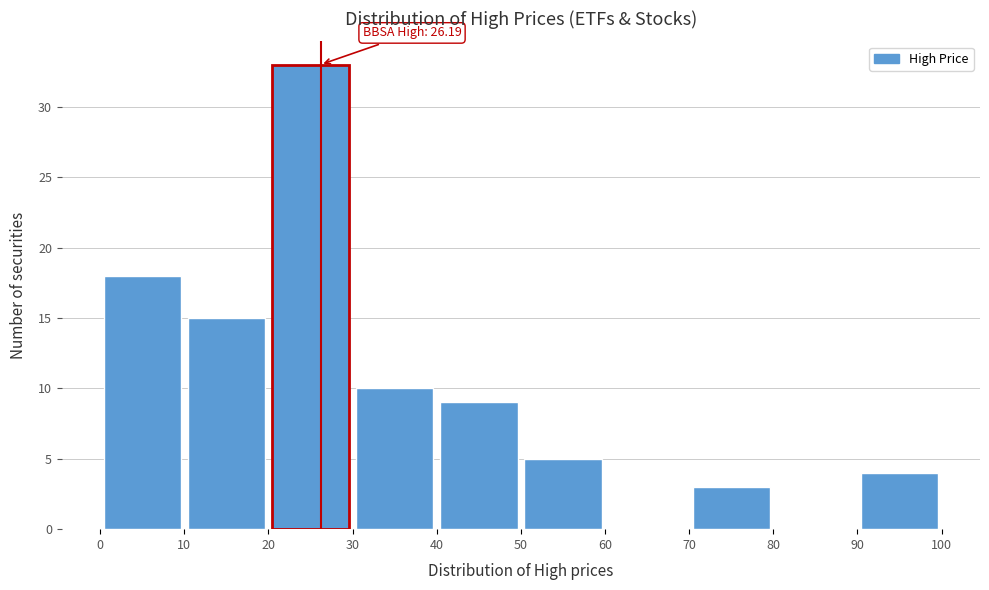

Over which range of the x-axis is the bar tallest?

20 to 30